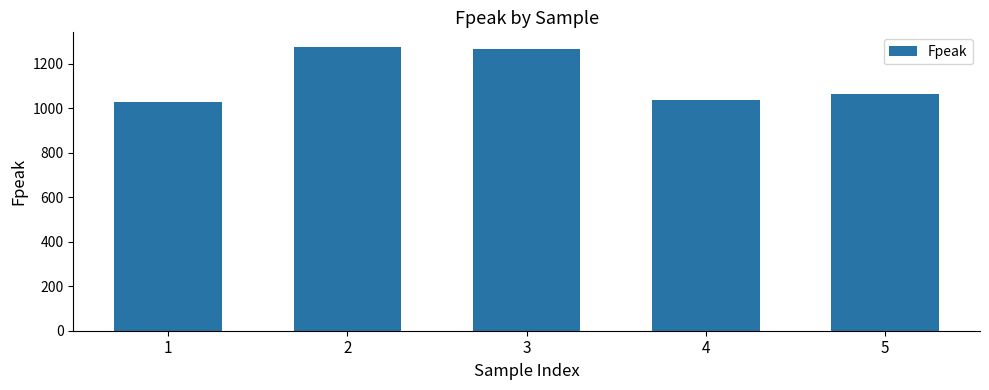

The value at 2 is 1912.3. True or false?

False